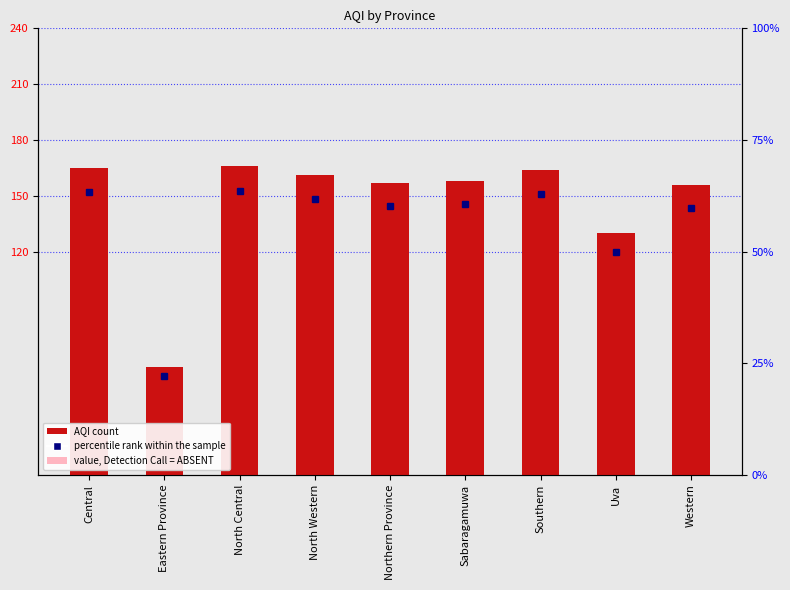

Rank the categories by value from lowest to highest.

Eastern Province, Uva, Western, Northern Province, Sabaragamuwa, North Western, Southern, Central, North Central